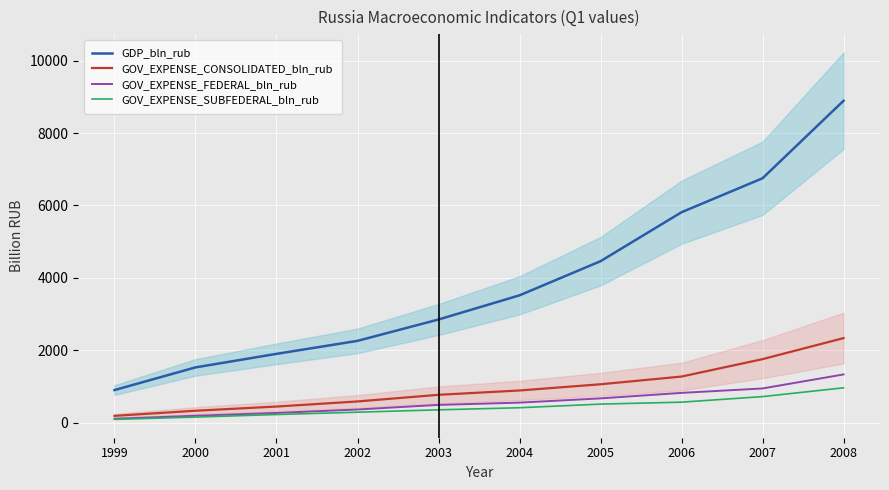

Between 2003 and 1999, which is larger?

2003